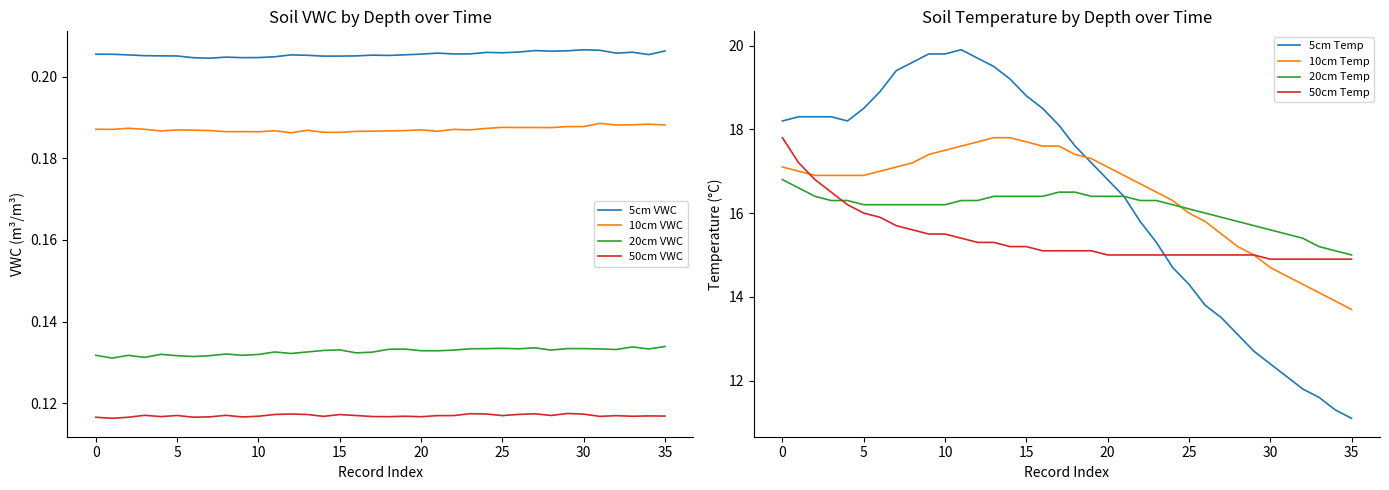

The 10cm VWC series shows 0.1 at 0. True or false?

False